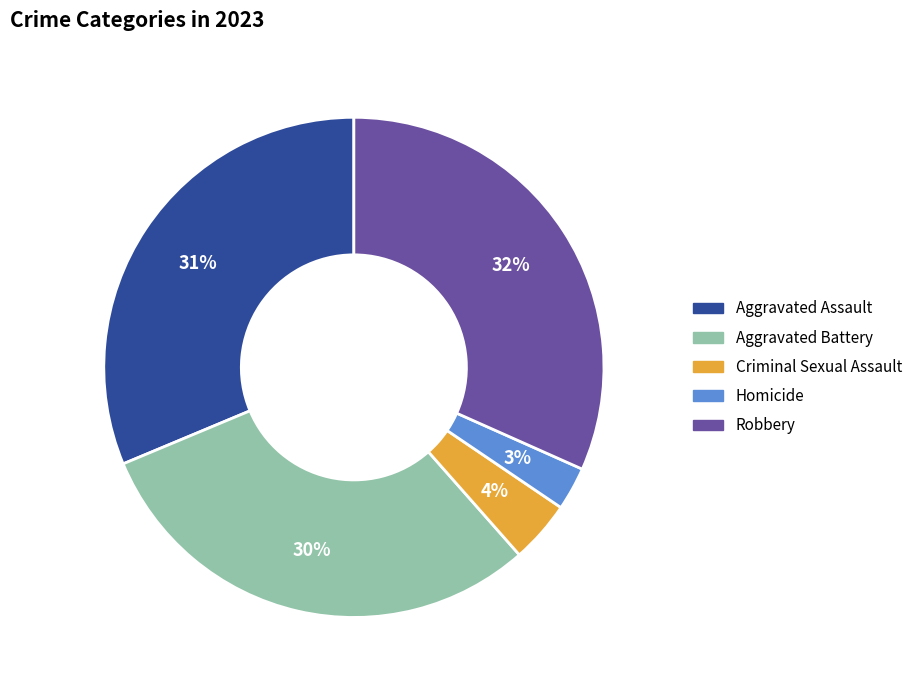

What is the ratio of the value at Homicide to the value at Aggravated Battery?

0.1